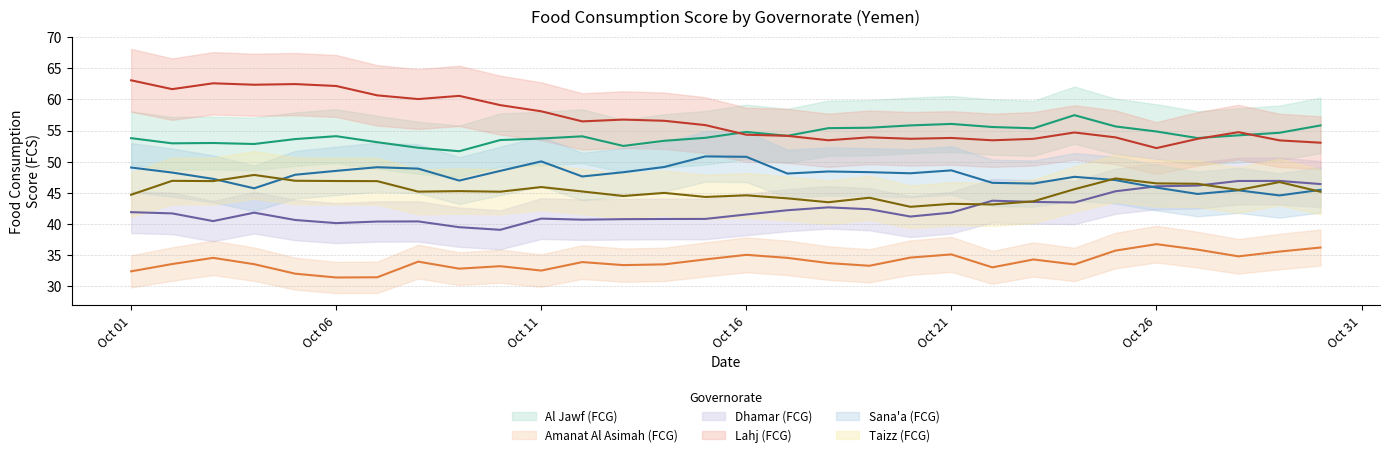

At which label does Lahj (FCG) first exceed 55?

Oct 01